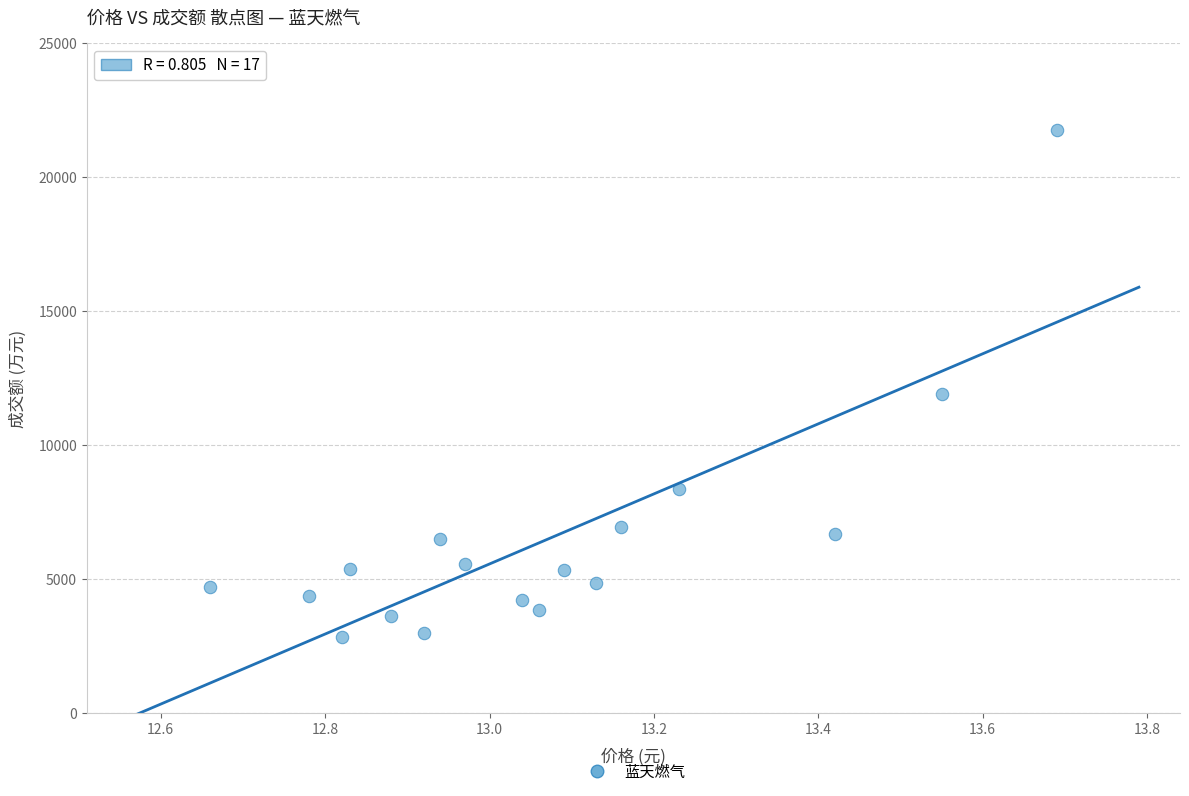

What Y value in the scatter plot is closest to 12300?

11920